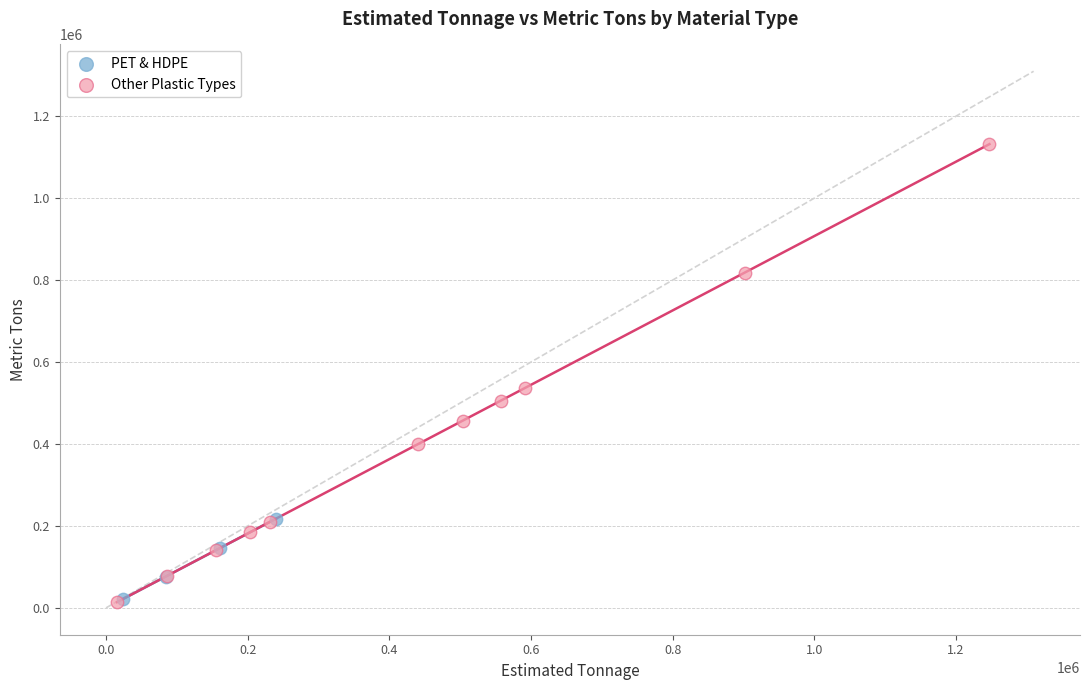

Which series has the widest spread of Y values?

Other Plastic Types